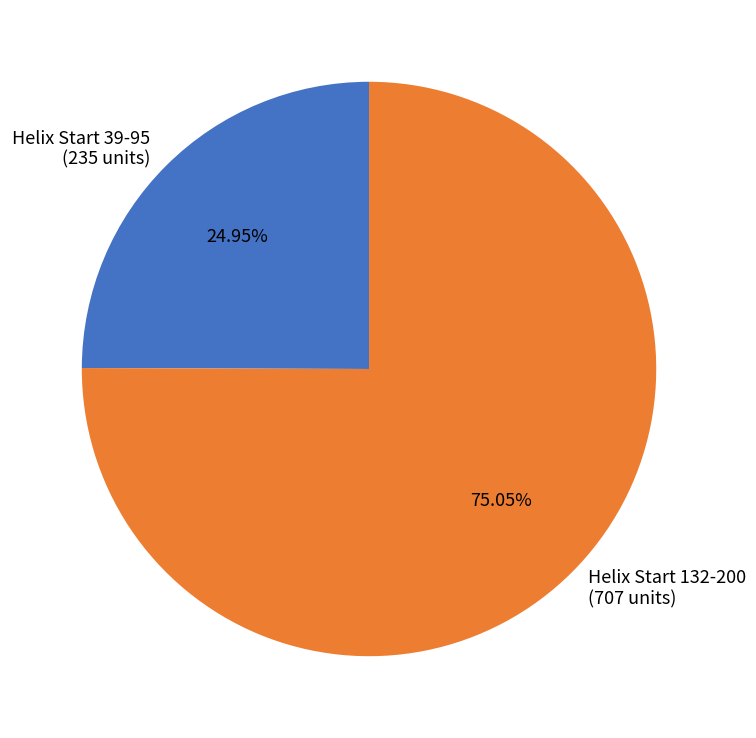

Is there any slice that represents more than half of the pie?

Yes